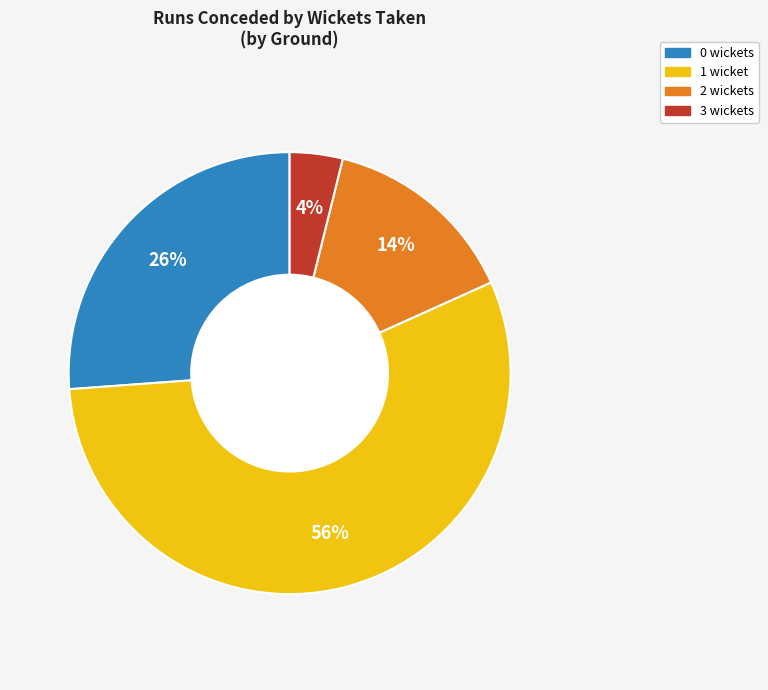

Is there a majority slice in this chart?

Yes